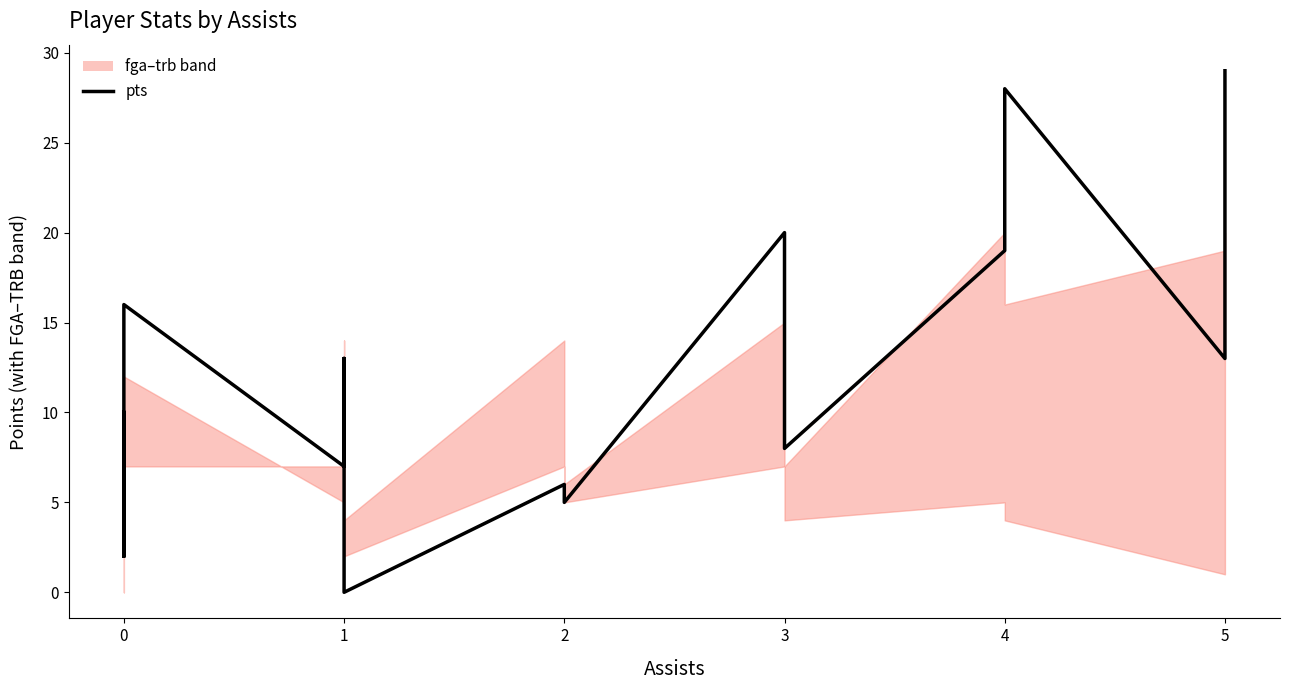

Which series has the widest spread of values?

pts